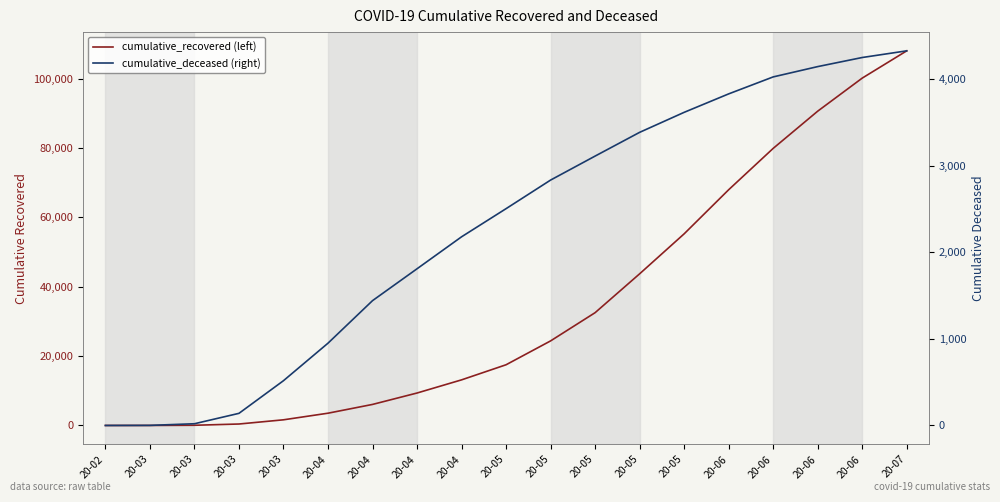

Is the value of cumulative_recovered (left) at 20-04 greater than the value of cumulative_deceased (right) at 20-06?

No